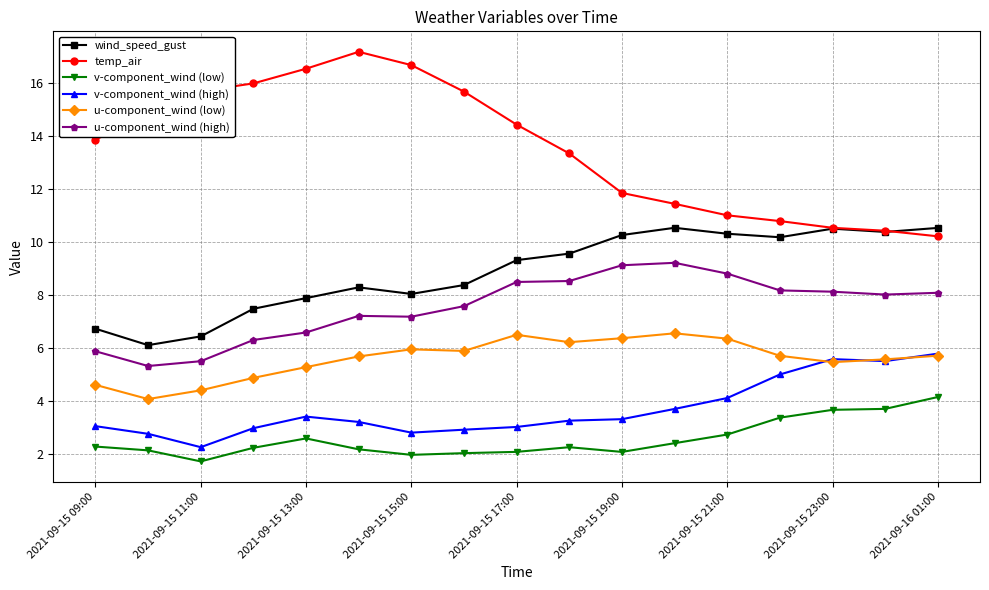

True or false: v-component_wind (low) and u-component_wind (low) cross at least once.

False